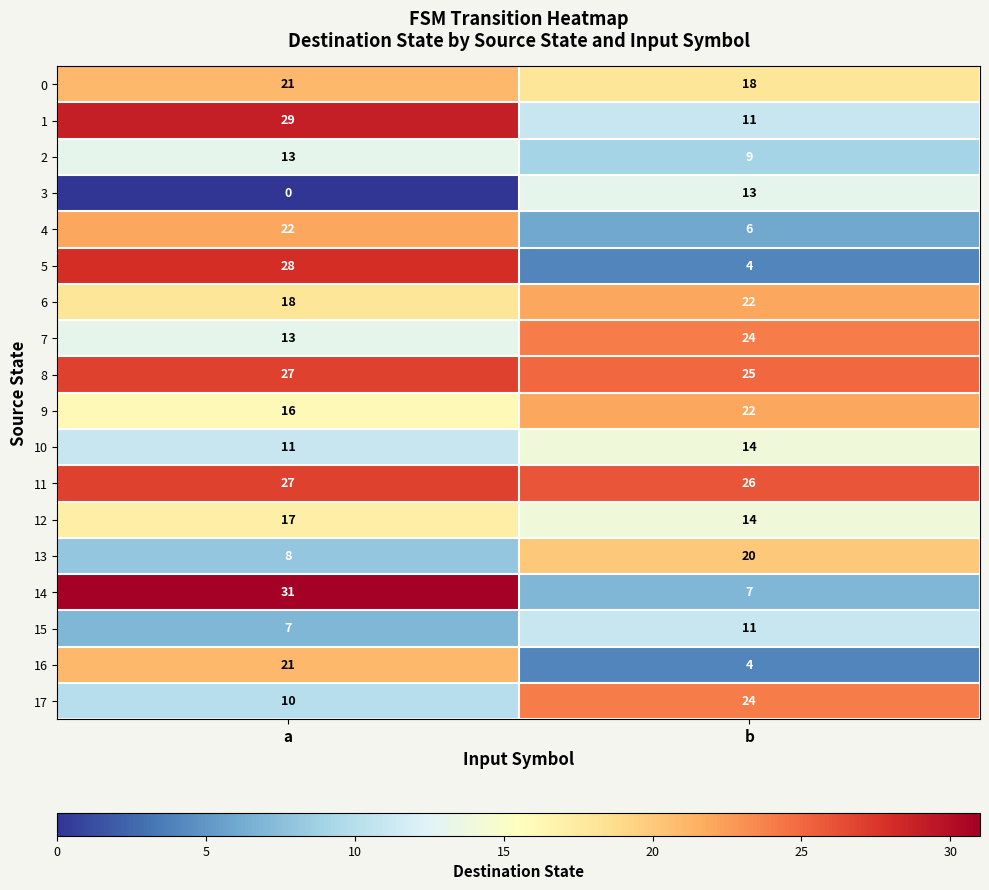

Is it true that 9 equals 22 at b?

True